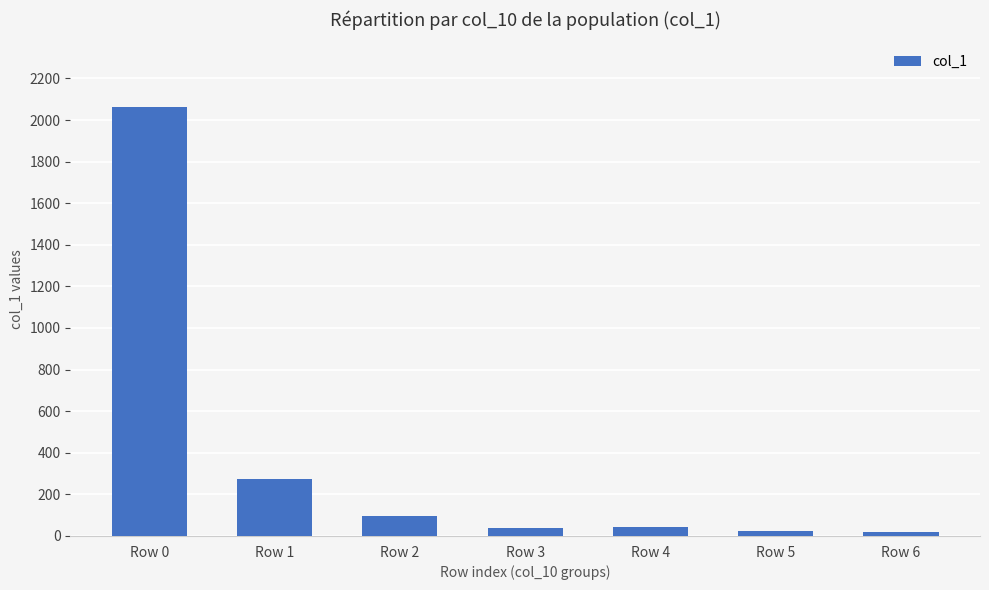

True or false: the data shows 3237 at Row 0.

False